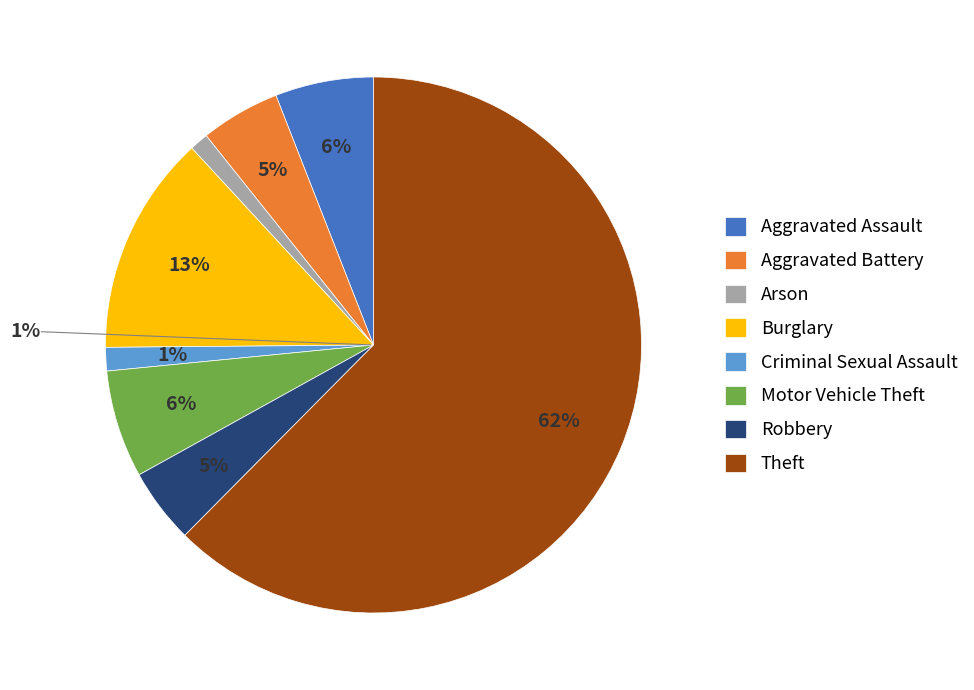

Does Theft represent more than half of the total?

Yes